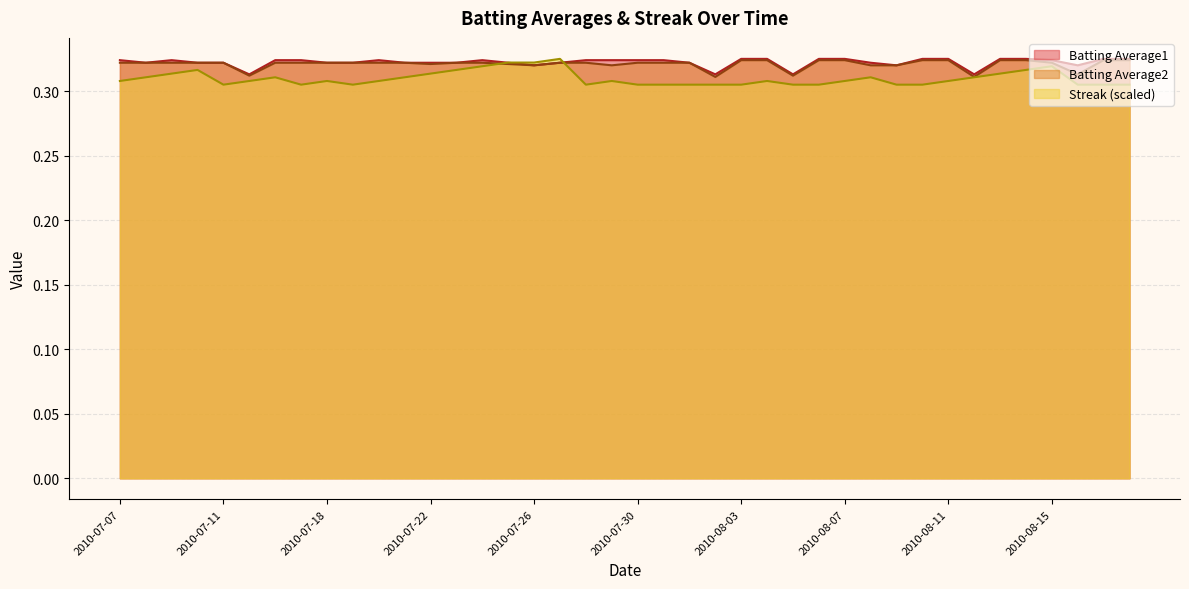

The Batting Average1 series shows 0.3 at 2010-08-03. True or false?

True